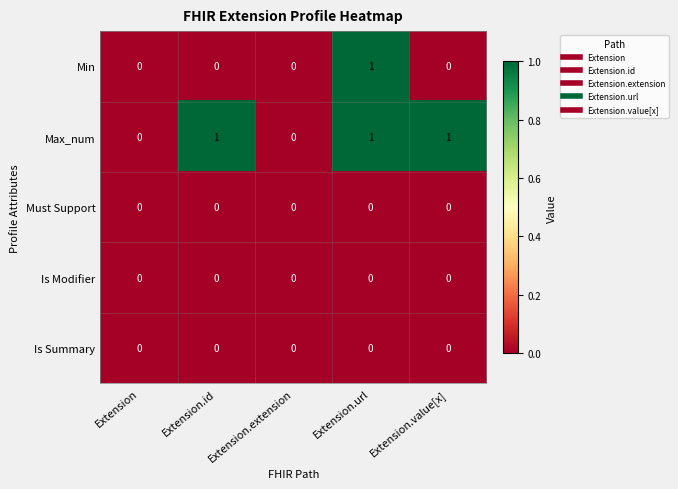

Which series has the largest total across all categories?

Max_num